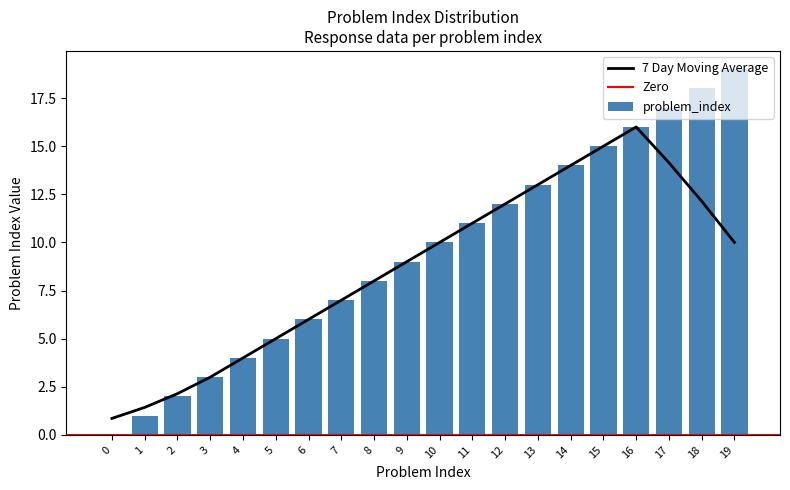

Reading left to right, list all the values displayed in this chart.

0	1	2	3	4	5	6	7	8	9	10	11	12	13	14	15	16	17	18	19